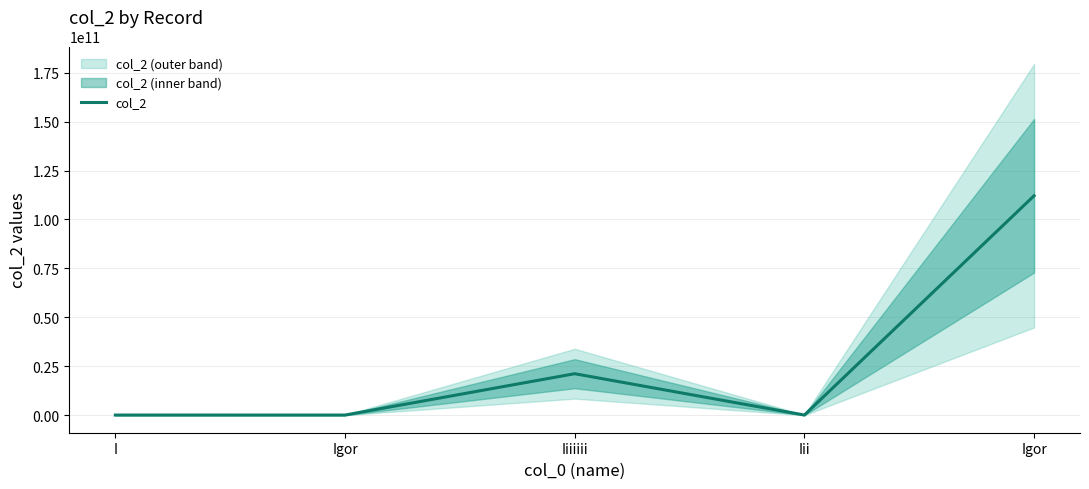

What is the sum of the values at I and Iii?

195467889